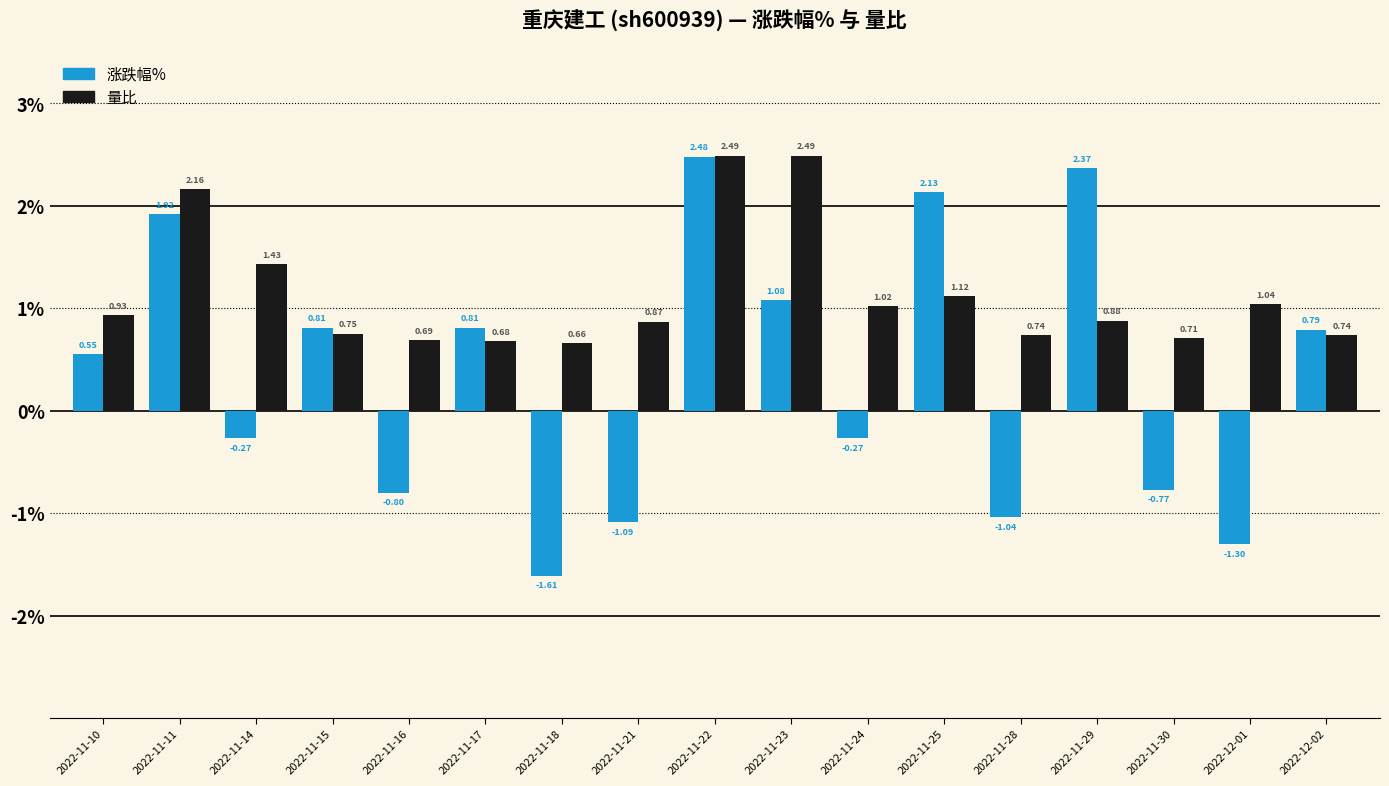

What is the difference between the highest and lowest values at 2022-11-14?

1.7